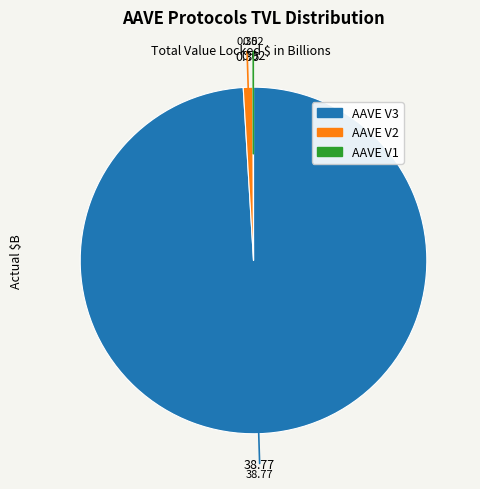

Is there any slice that represents more than half of the pie?

Yes